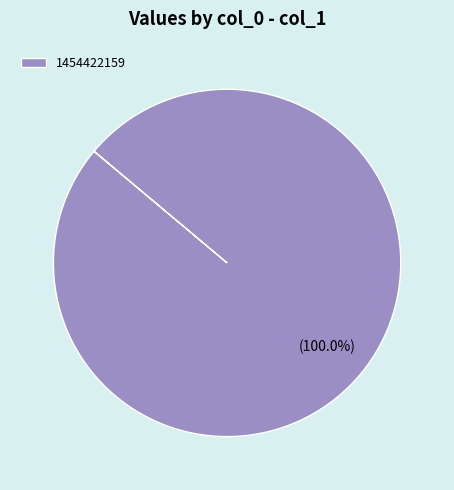

The 1454422159 slice represents 100% of the pie. True or false?

True